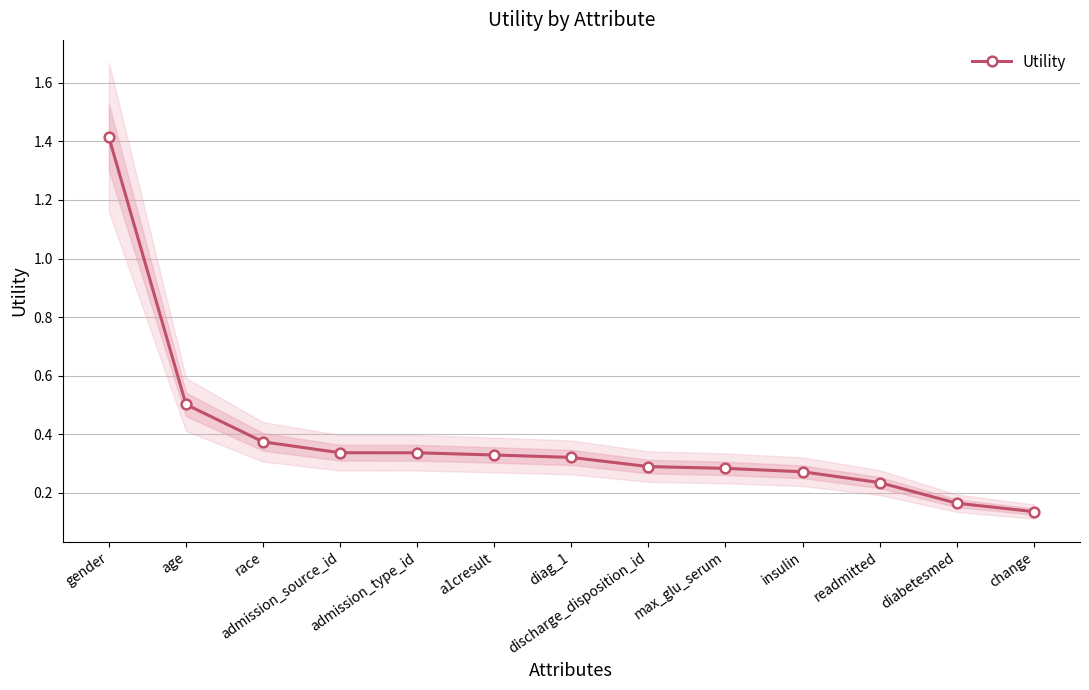

How many values are between 0 and 1?

12